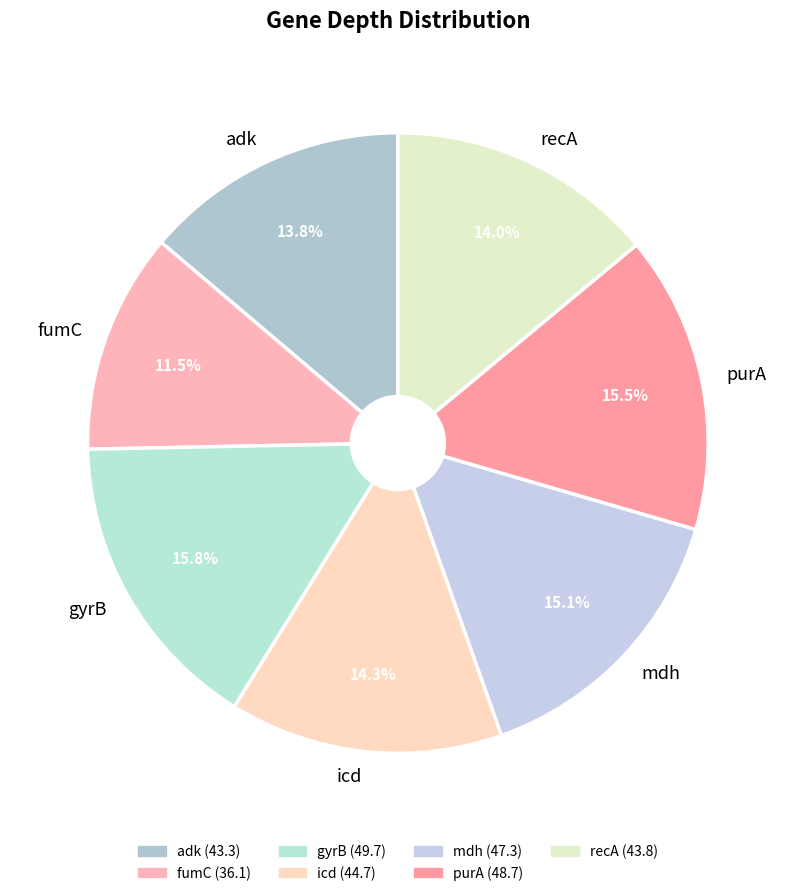

To the nearest percent, what is the difference between the largest and smallest slice percentages?

4%